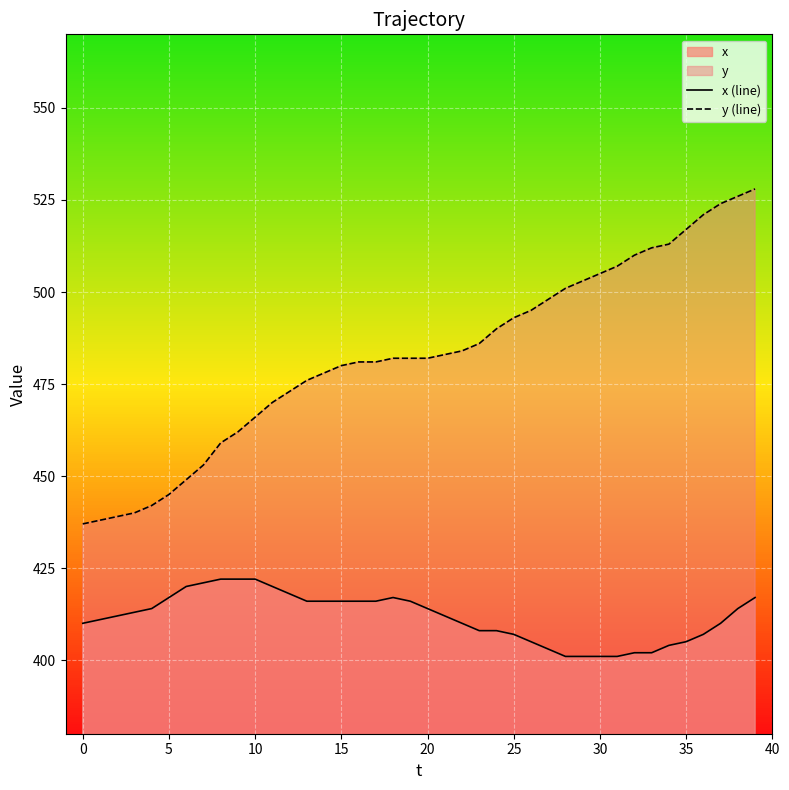

True or false: y (line) and x (line) cross at least once.

False